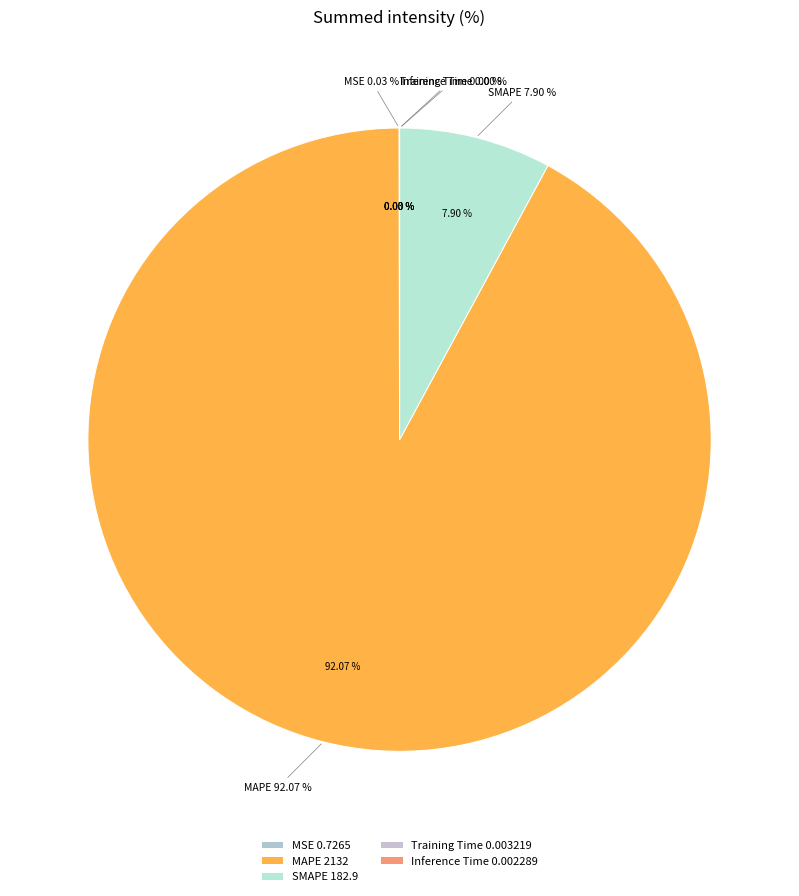

The SMAPE slice represents 1% of the pie. True or false?

False